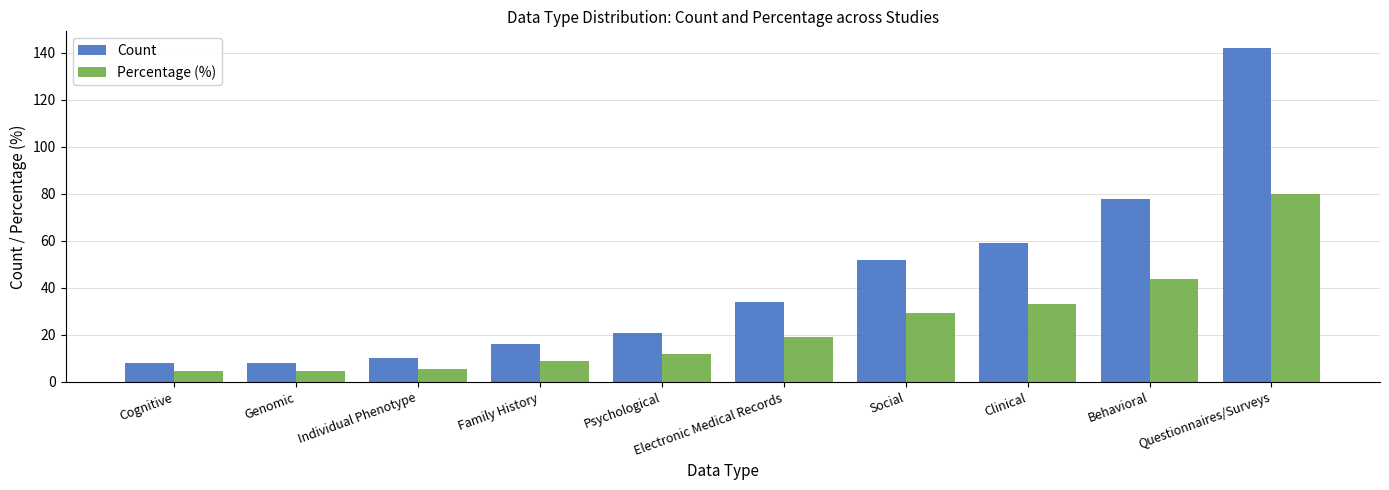

What is the label of the 5th bar from the left?

Psychological